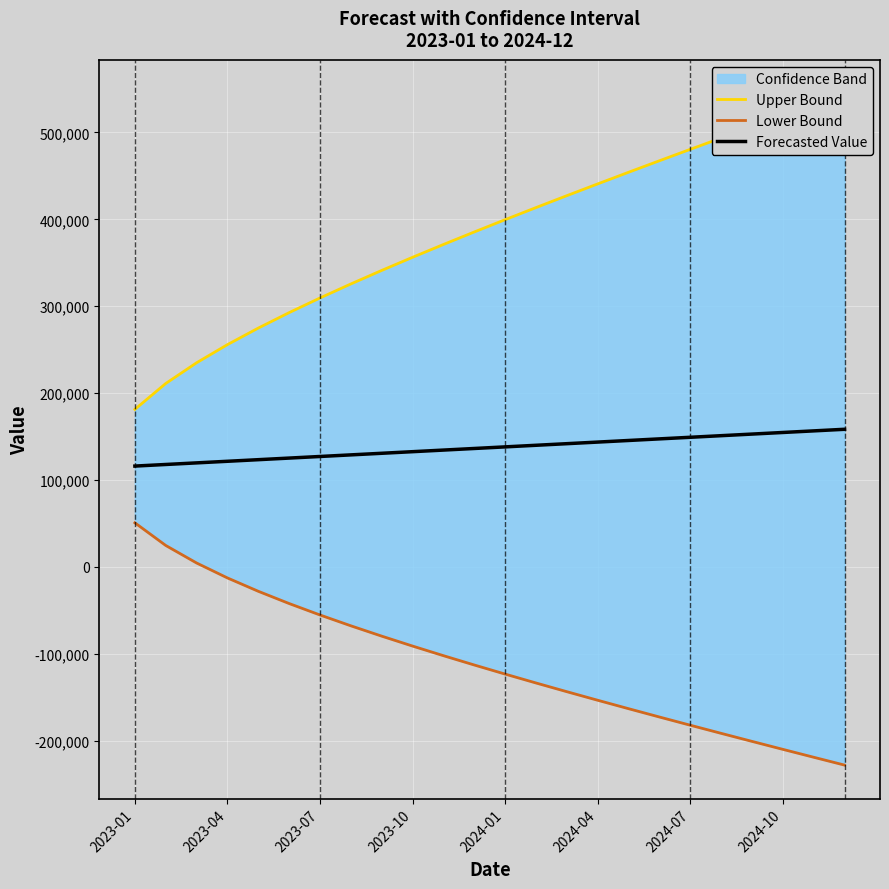

What is the highest value of the Forecasted Value series?

158476.6